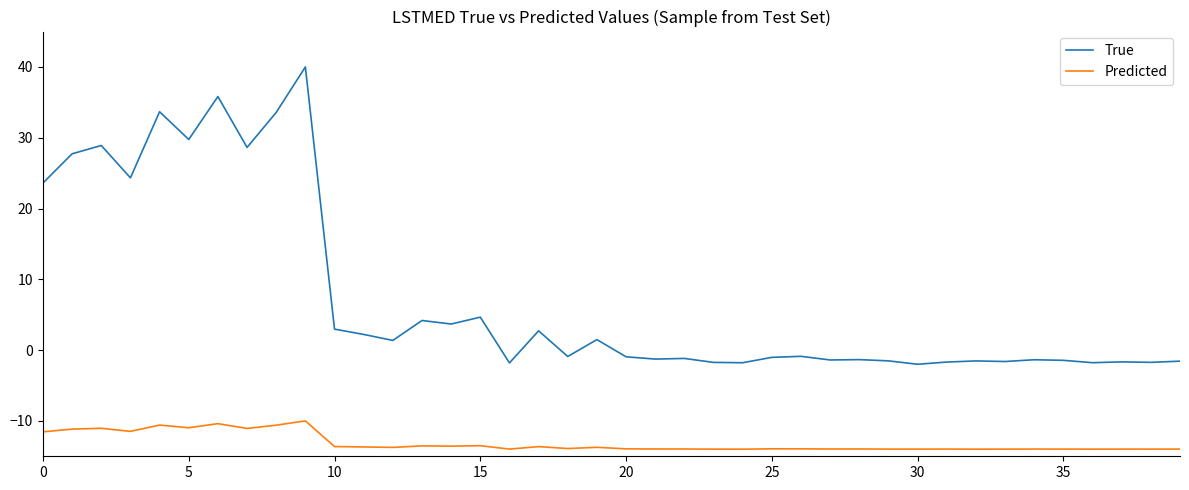

In True, how many points are lower than both neighbors (excluding endpoints)?

14